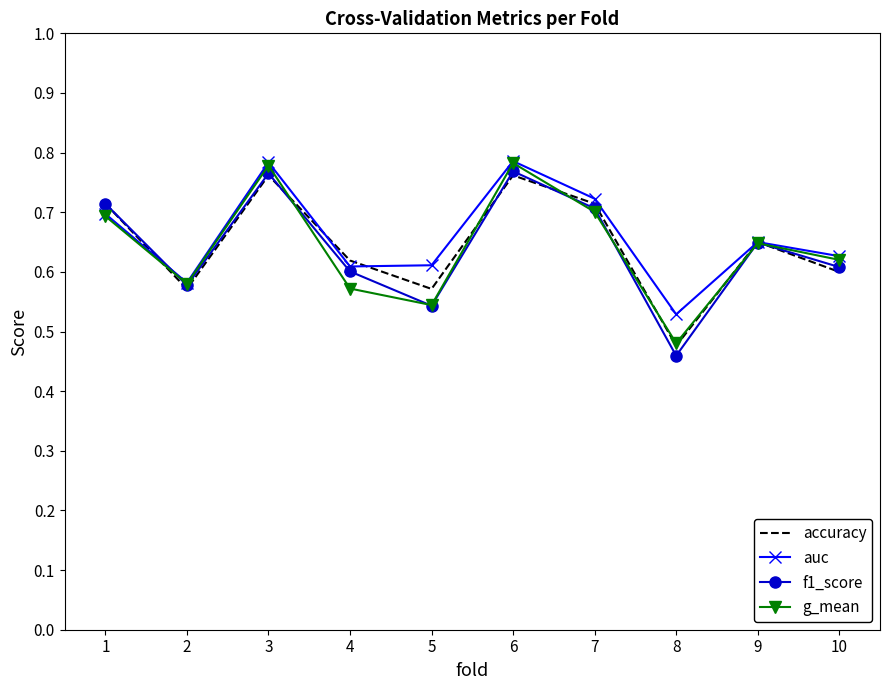

Which series has the largest total across all categories?

auc